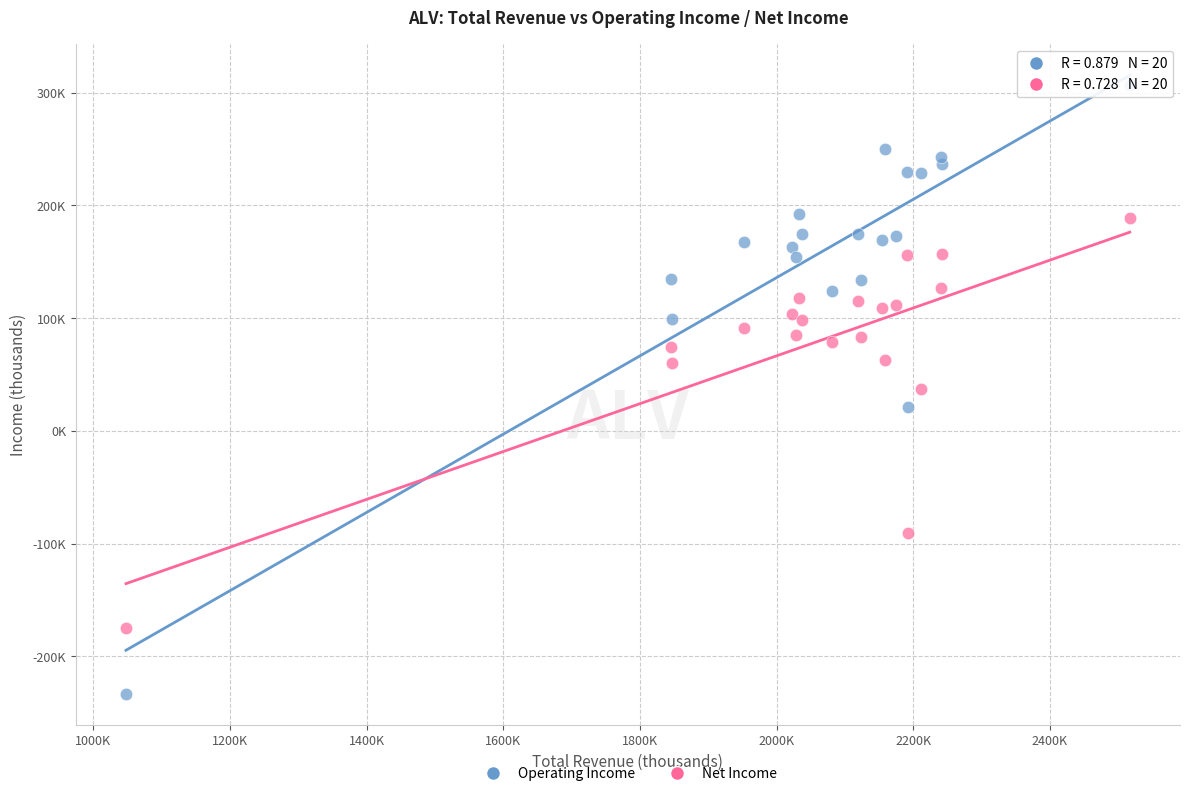

Which series reaches the minimum Y coordinate?

Operating Income